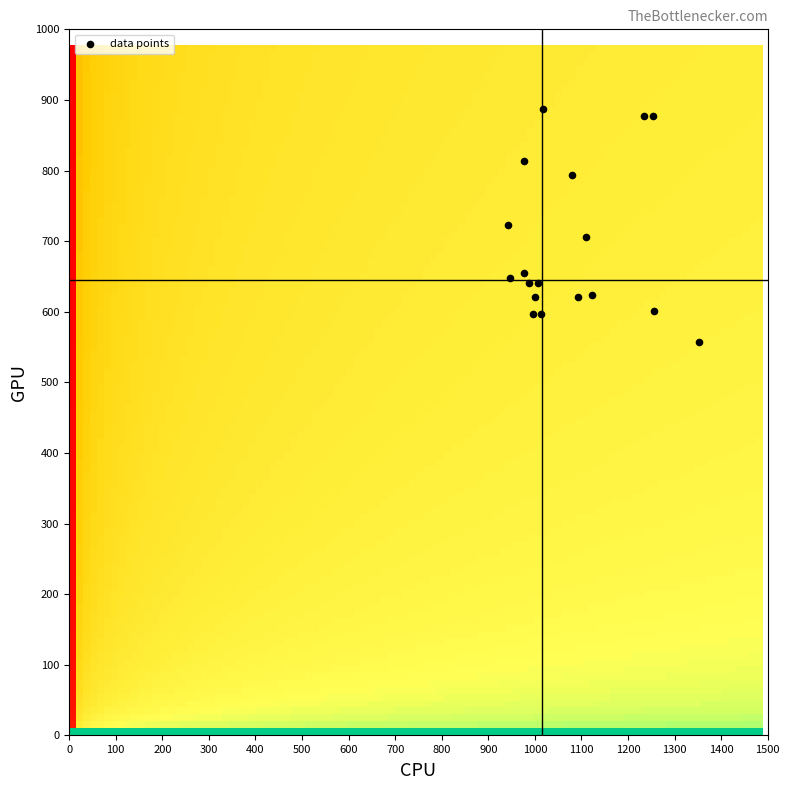

What is the range of X values (max minus min)?

410.0